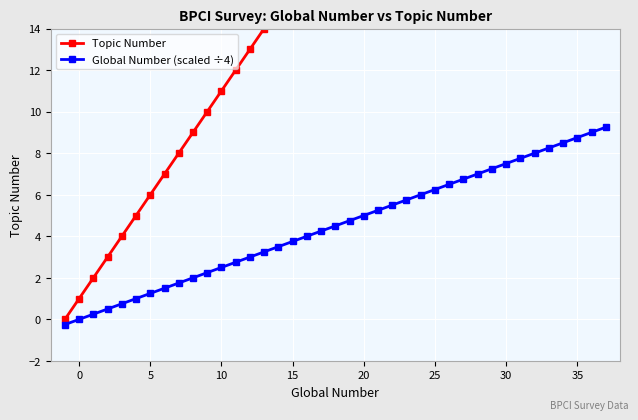

The Global Number (scaled ÷4) series shows 1.2 at 5. True or false?

True